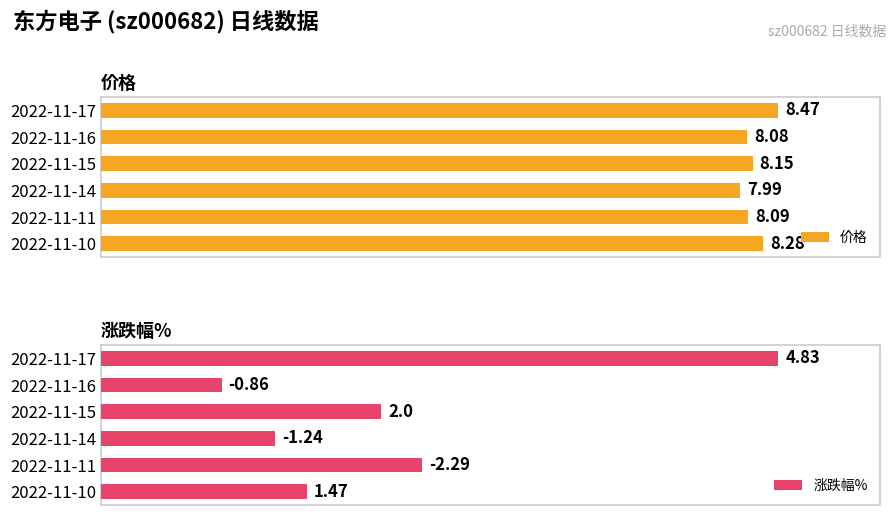

Rank the series by their maximum value, from highest to lowest.

价格, 涨跌幅%